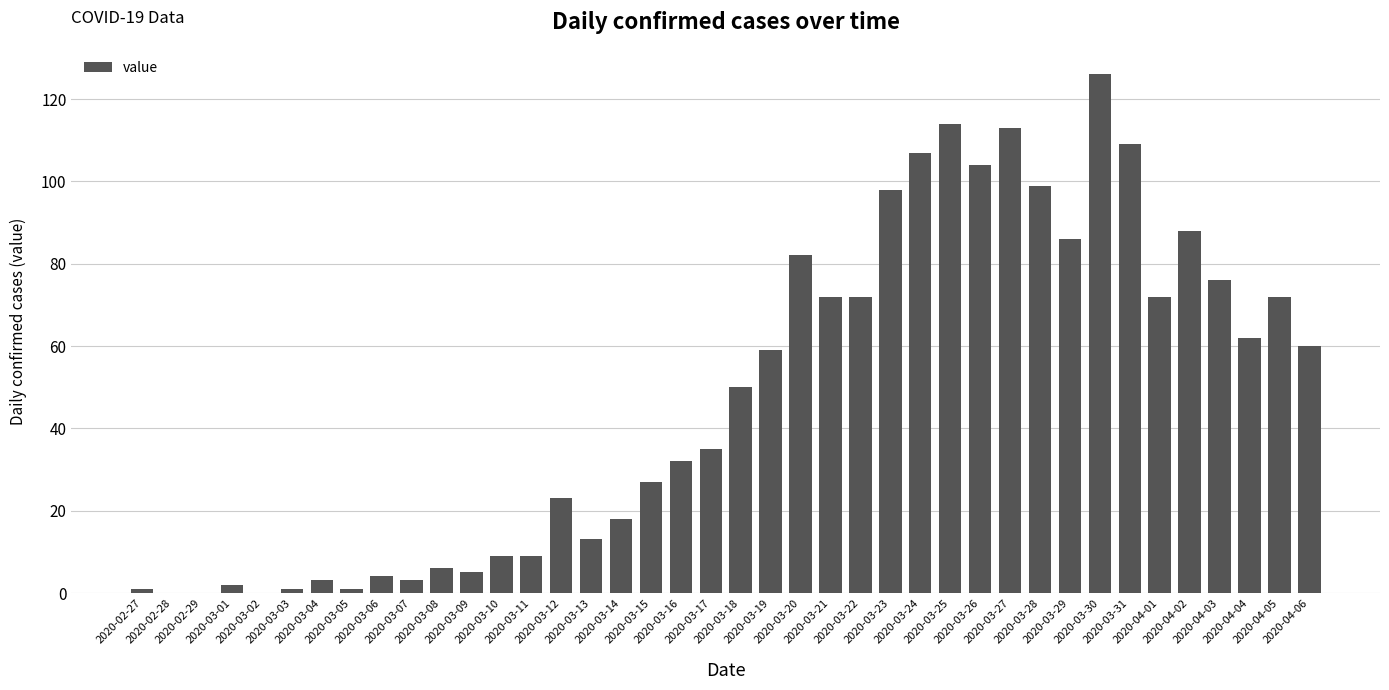

What is the maximum value shown in the chart?

126